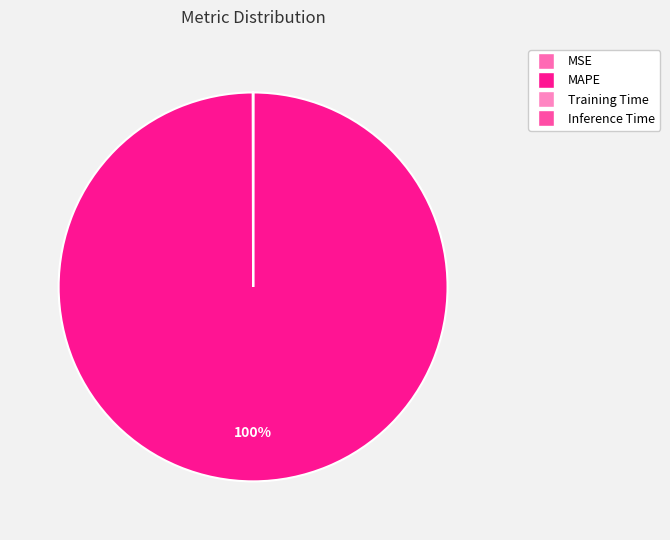

Which category has the biggest portion of the pie?

MAPE